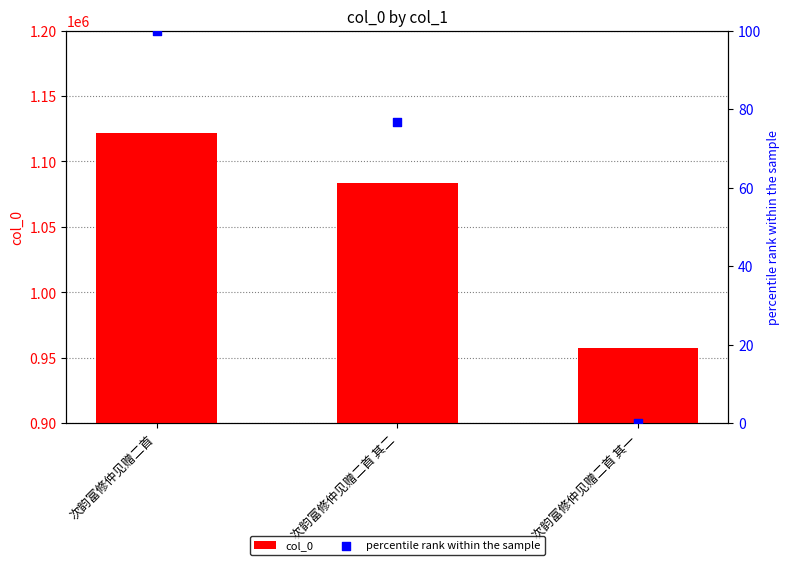

At which category is the sum across all series the highest?

次韵富修仲见赠二首